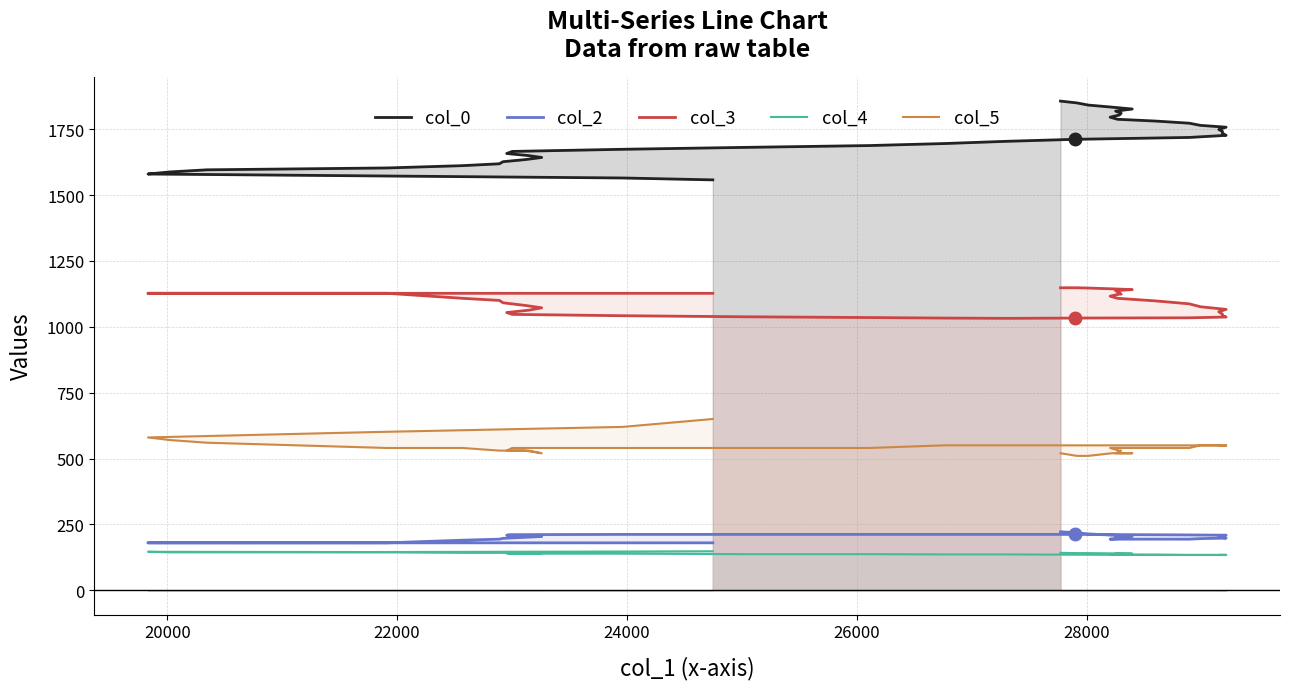

In col_3, how many points are lower than both neighbors (excluding endpoints)?

1